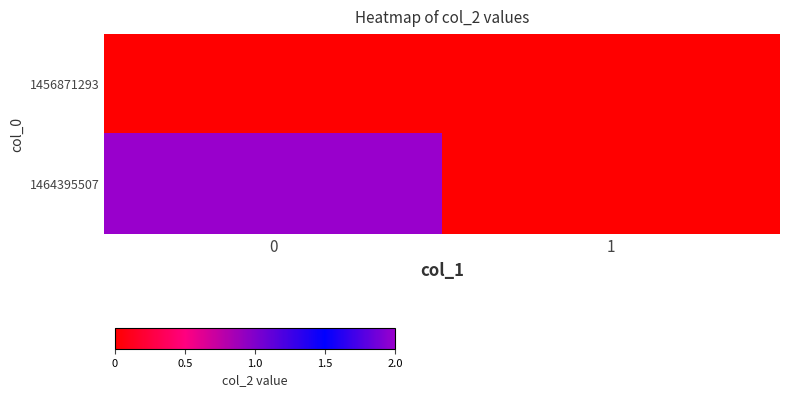

What is the greatest value displayed?

2